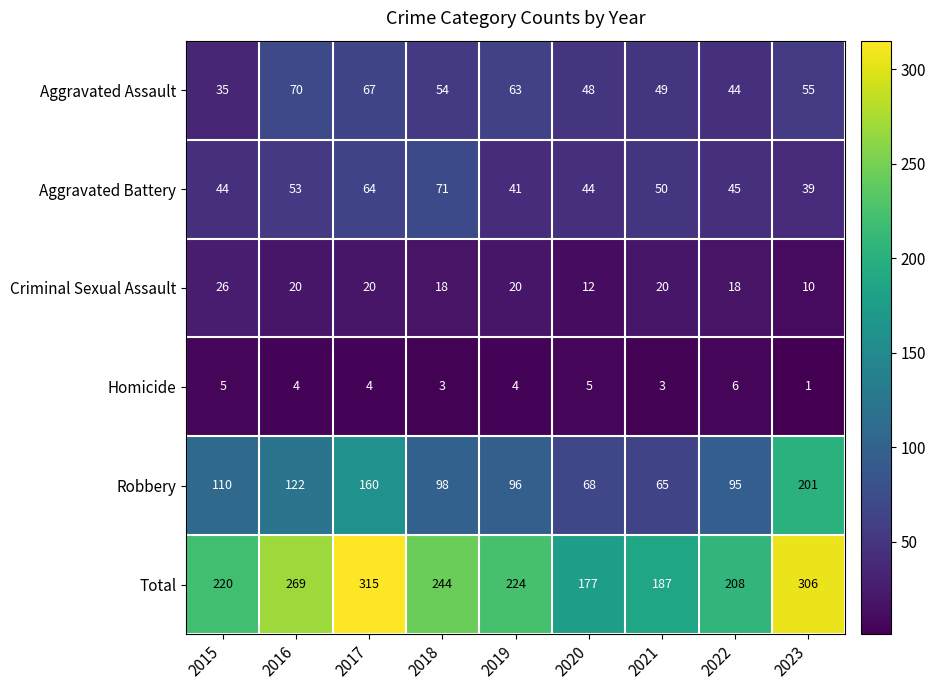

Which series changed the most between 2018 and 2023?

Robbery